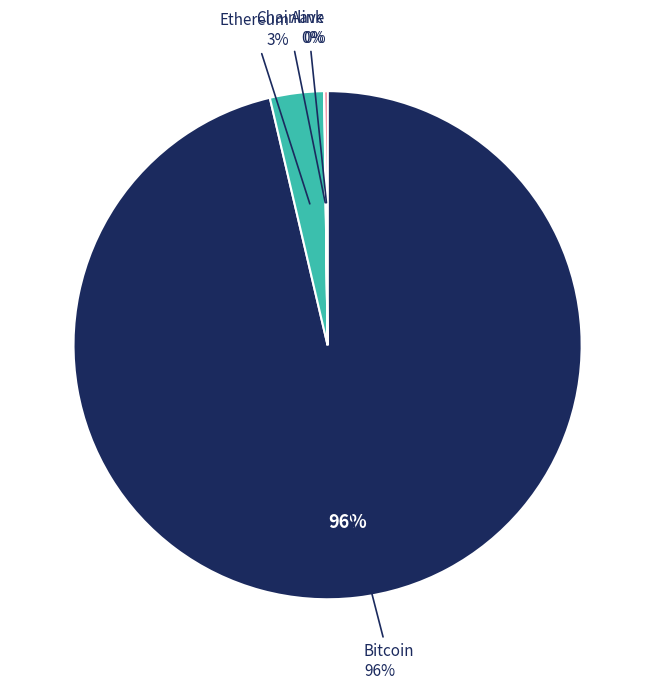

True or false: Bitcoin accounts for 96% of the total.

True